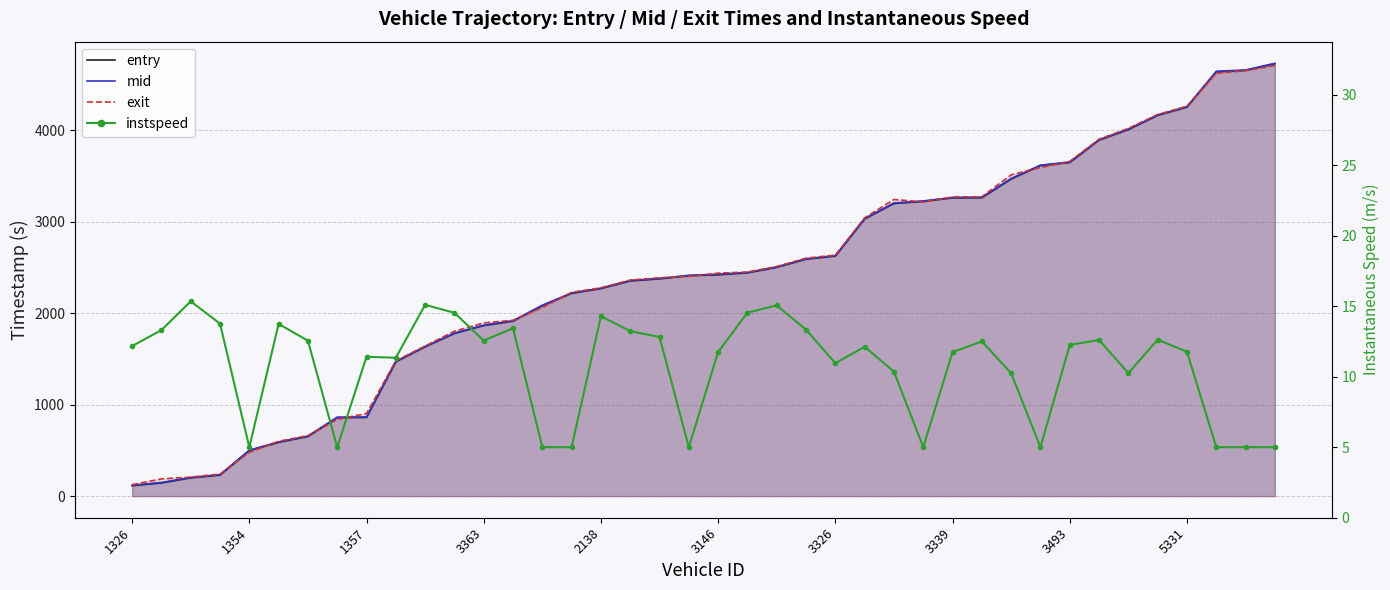

The mid series shows 261.9 at 3146. True or false?

False